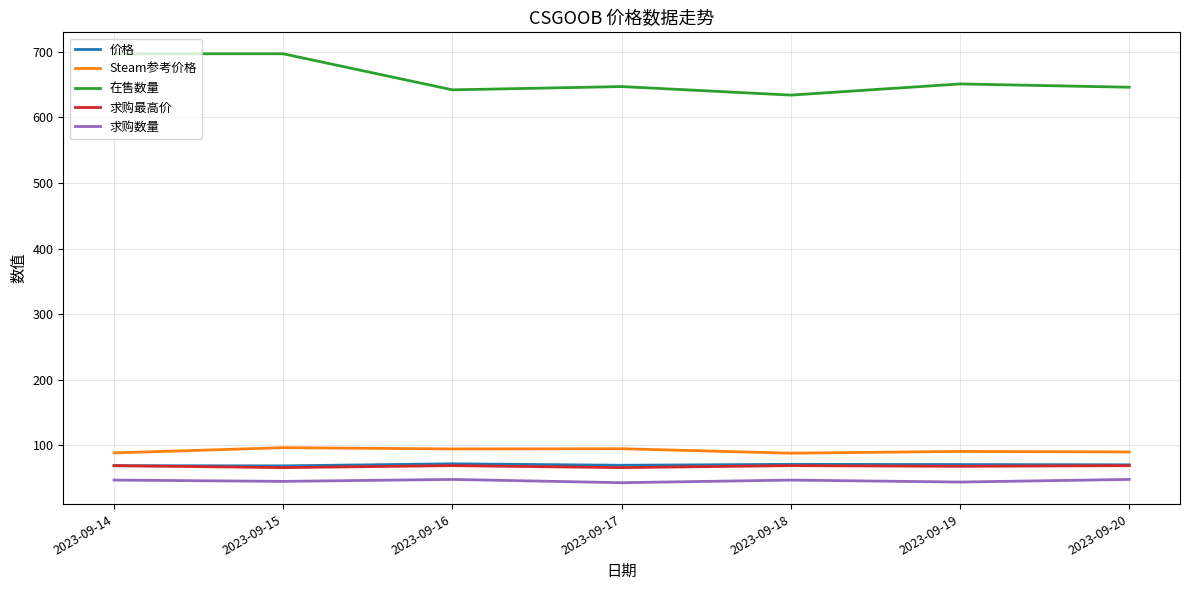

Which series has the largest total across all categories?

在售数量